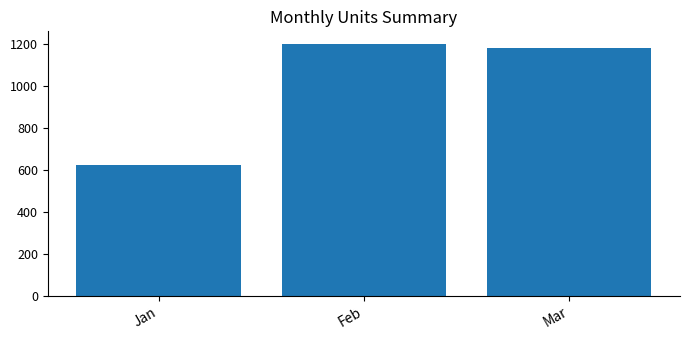

The chart shows a value of 915 at Jan. True or false?

False